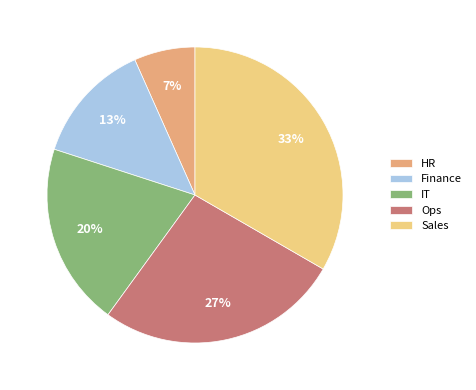

Between Finance and Sales, which is larger?

Sales